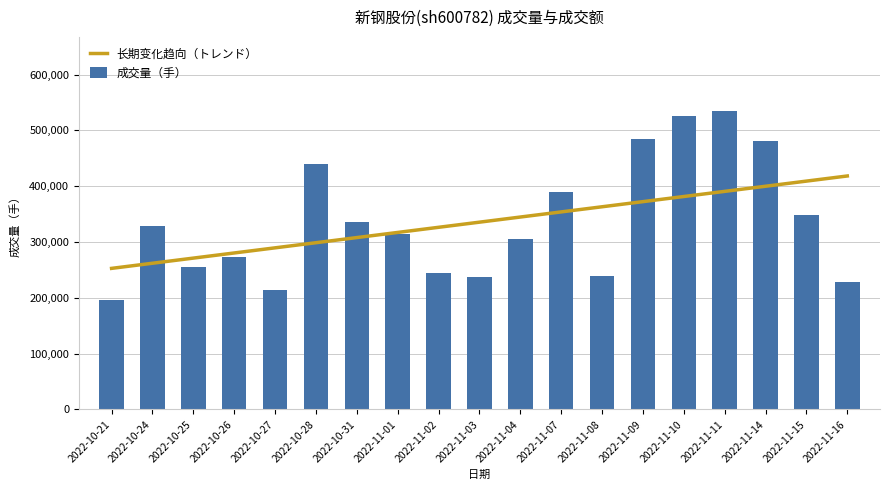

Is the value of 长期变化趋向（トレンド） at 2022-10-26 greater than the value of 成交量（手） at 2022-11-04?

No